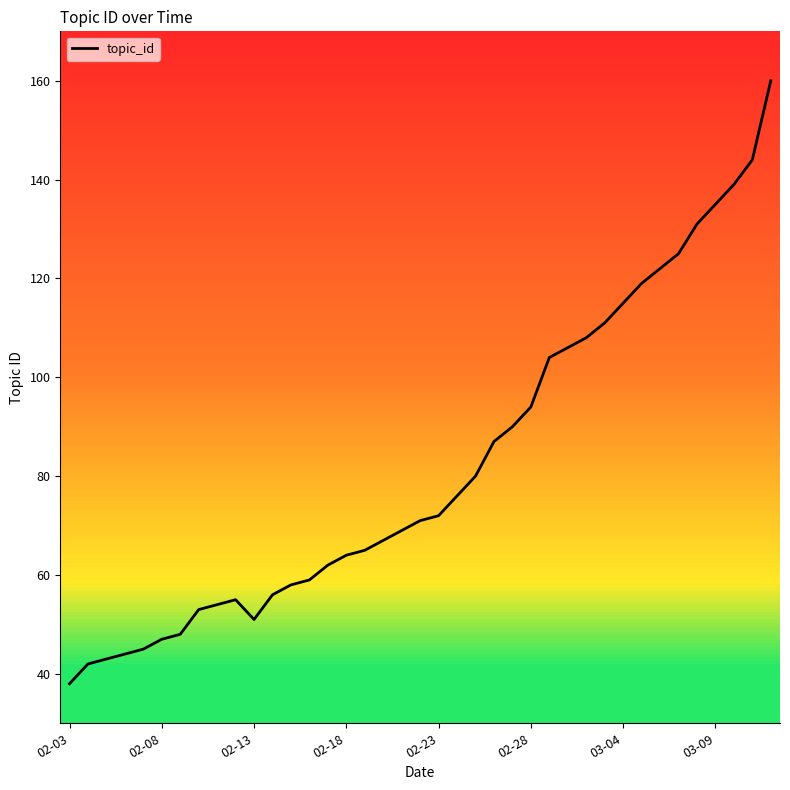

What is the maximum value shown in the chart?

160